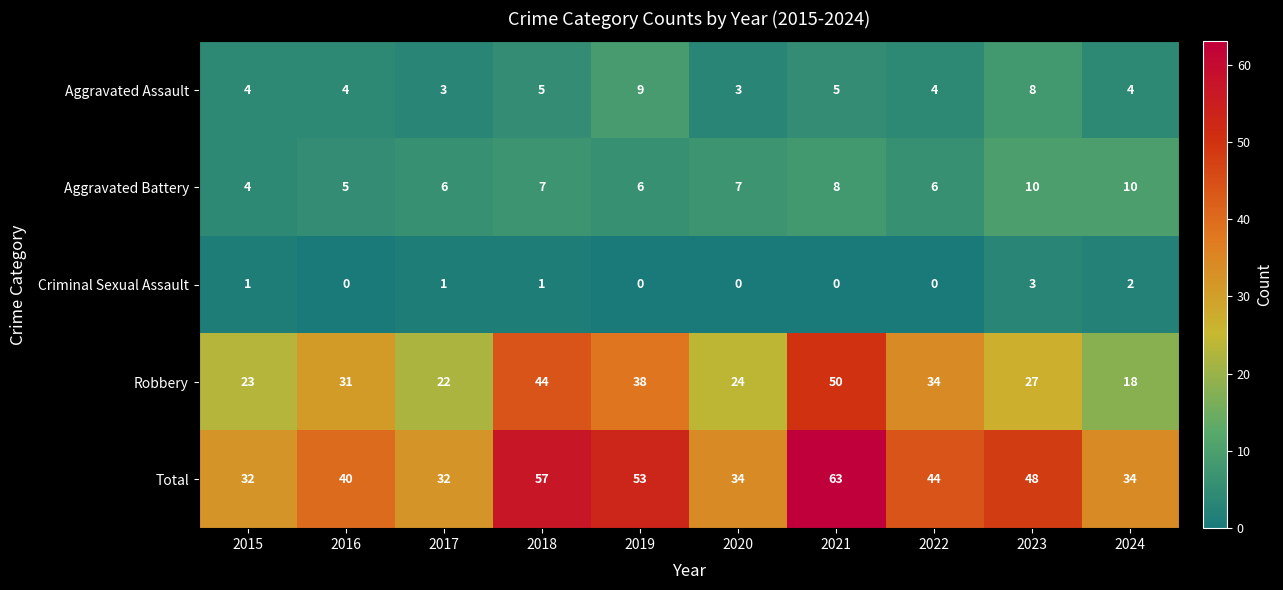

What is the difference between the maximum and minimum values in the Criminal Sexual Assault series?

3